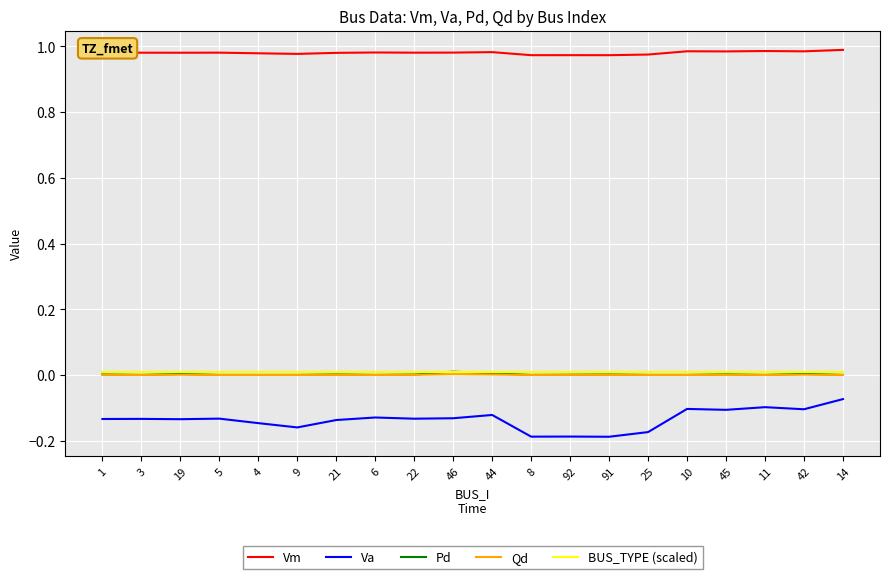

The value of Vm at 46 is 1.0. True or false?

True